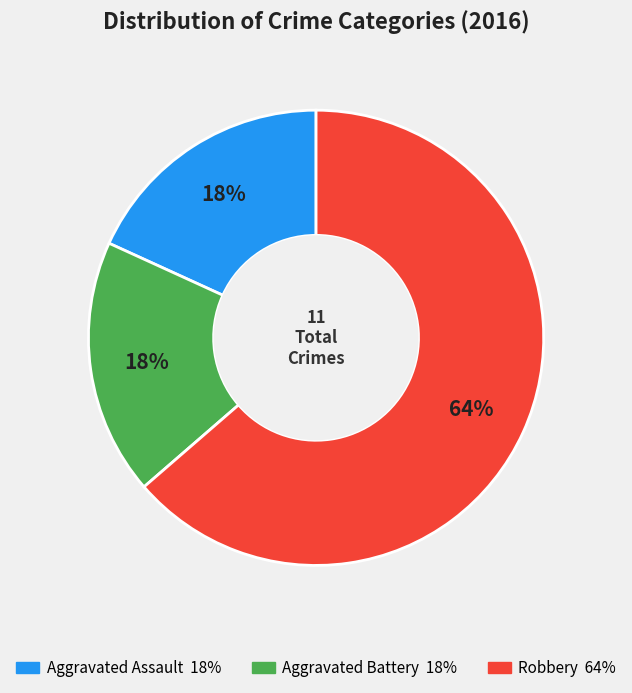

How many slices are in this pie chart?

3